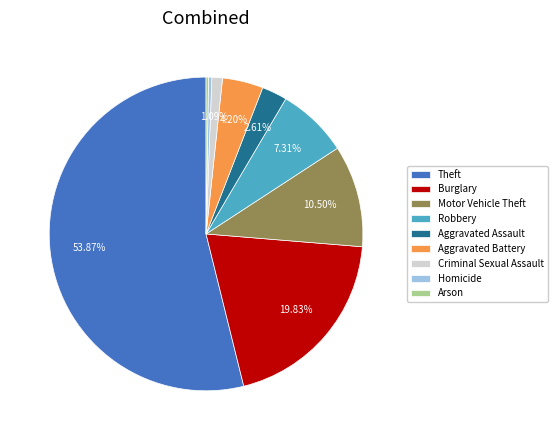

Which has a higher value, Theft or Burglary?

Theft